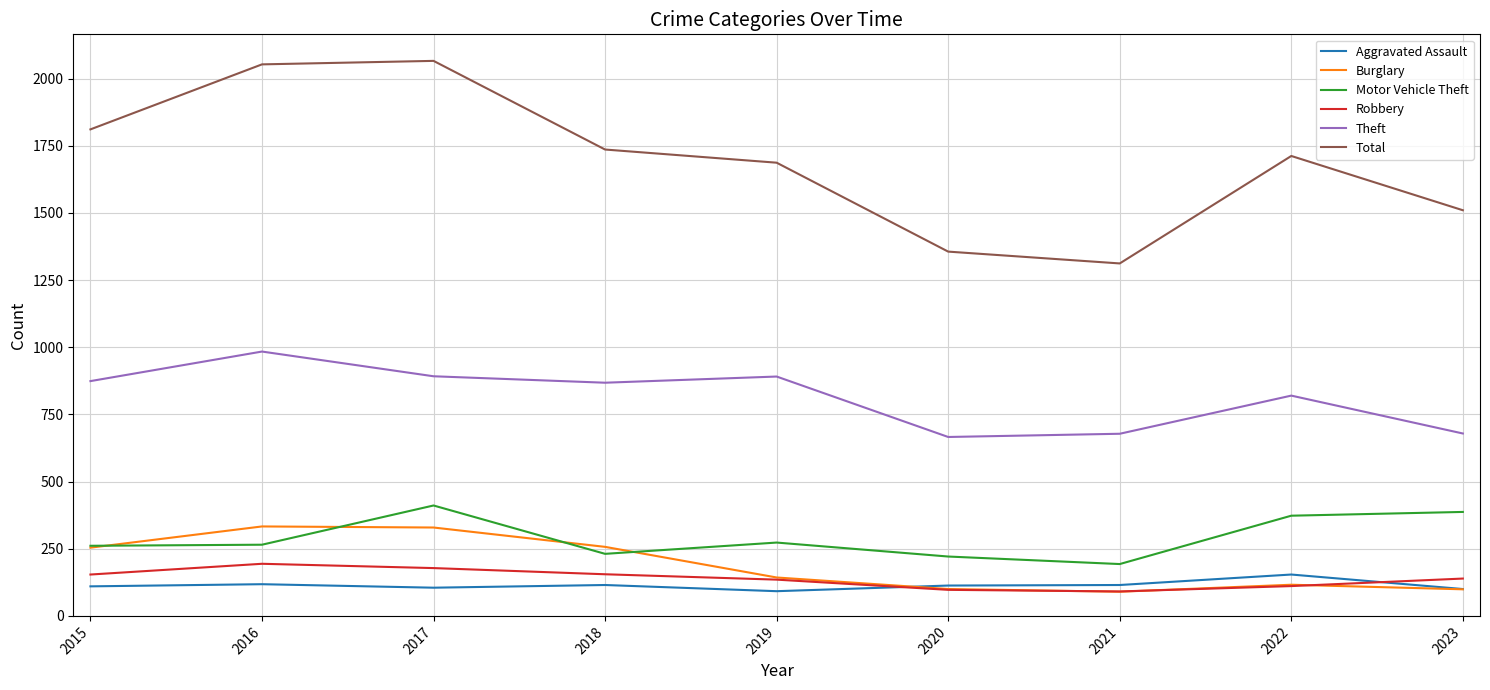

Is the value of Aggravated Assault at 2016 greater than the value of Motor Vehicle Theft at 2017?

No